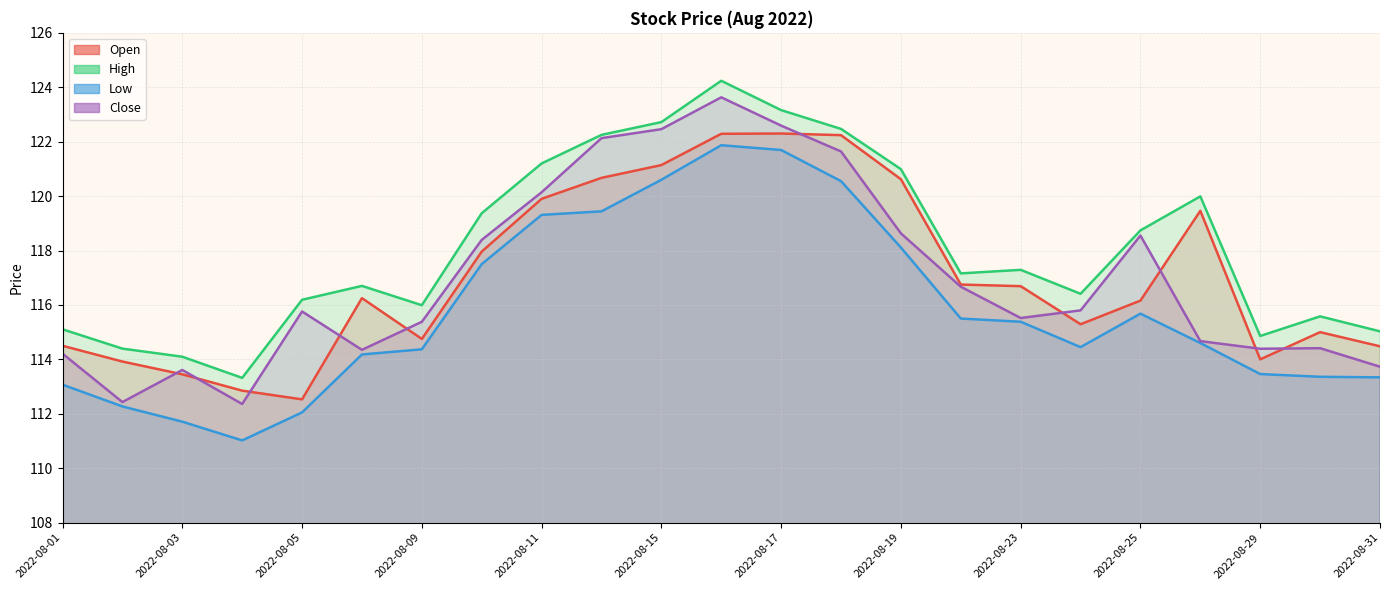

How many series are shown in this chart?

4